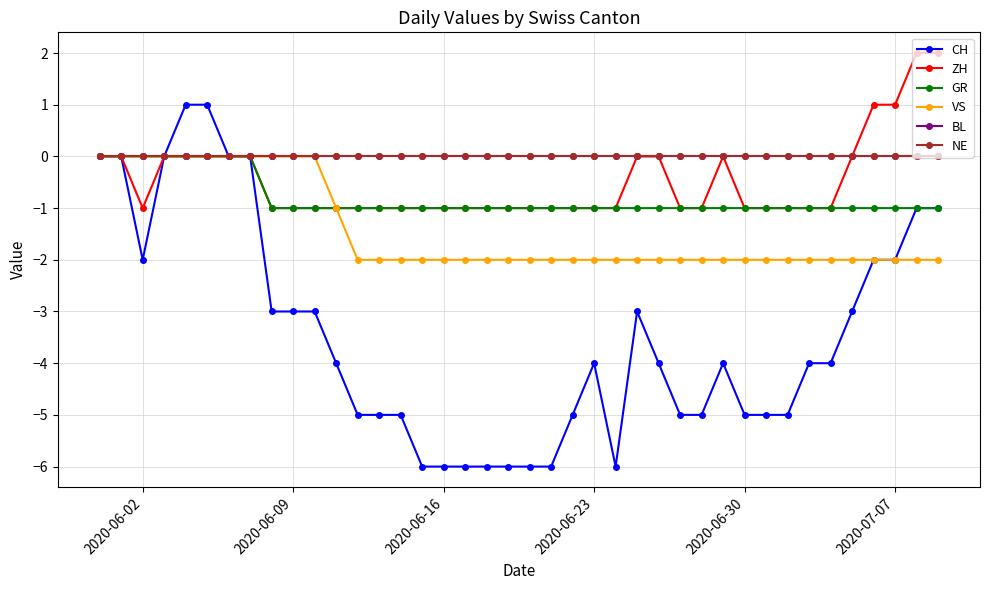

Reading left to right, what are all the values shown in this chart?

CH: 0	0	-2	0	1	1	0	0	-3	-3	-3	-4	-5	-5	-5	-6	-6	-6	-6	-6	-6	-6	-5	-4	-6	-3	-4	-5	-5	-4	-5	-5	-5	-4	-4	-3	-2	-2	-1	-1
ZH: 0	0	-1	0	0	0	0	0	-1	-1	-1	-1	-1	-1	-1	-1	-1	-1	-1	-1	-1	-1	-1	-1	-1	0	0	-1	-1	0	-1	-1	-1	-1	-1	0	1	1	2	2
GR: 0	0	0	0	0	0	0	0	-1	-1	-1	-1	-1	-1	-1	-1	-1	-1	-1	-1	-1	-1	-1	-1	-1	-1	-1	-1	-1	-1	-1	-1	-1	-1	-1	-1	-1	-1	-1	-1
VS: 0	0	0	0	0	0	0	0	0	0	0	-1	-2	-2	-2	-2	-2	-2	-2	-2	-2	-2	-2	-2	-2	-2	-2	-2	-2	-2	-2	-2	-2	-2	-2	-2	-2	-2	-2	-2
BL: 0	0	0	0	0	0	0	0	0	0	0	0	0	0	0	0	0	0	0	0	0	0	0	0	0	0	0	0	0	0	0	0	0	0	0	0	0	0	0	0
NE: 0	0	0	0	0	0	0	0	0	0	0	0	0	0	0	0	0	0	0	0	0	0	0	0	0	0	0	0	0	0	0	0	0	0	0	0	0	0	0	0